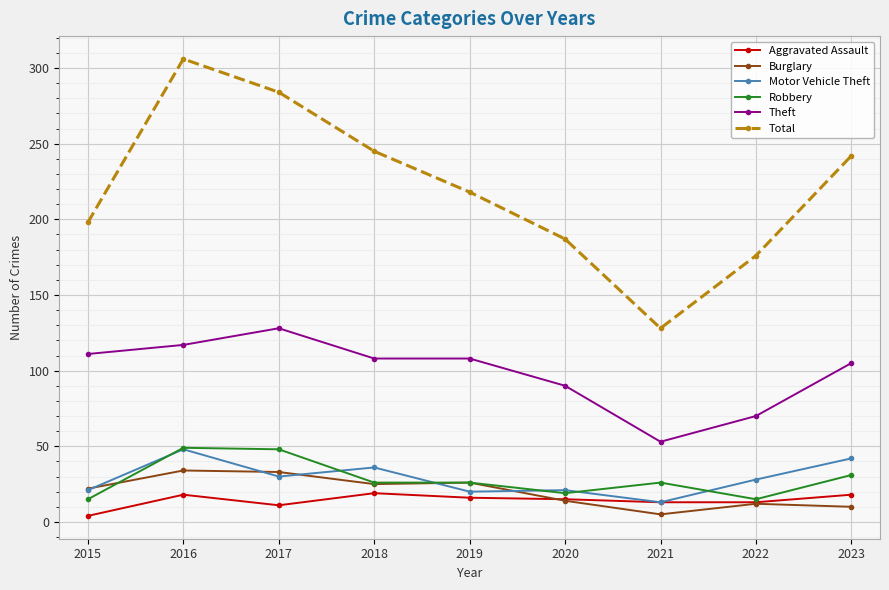

In Total, how many points are higher than both neighbors (excluding endpoints)?

1